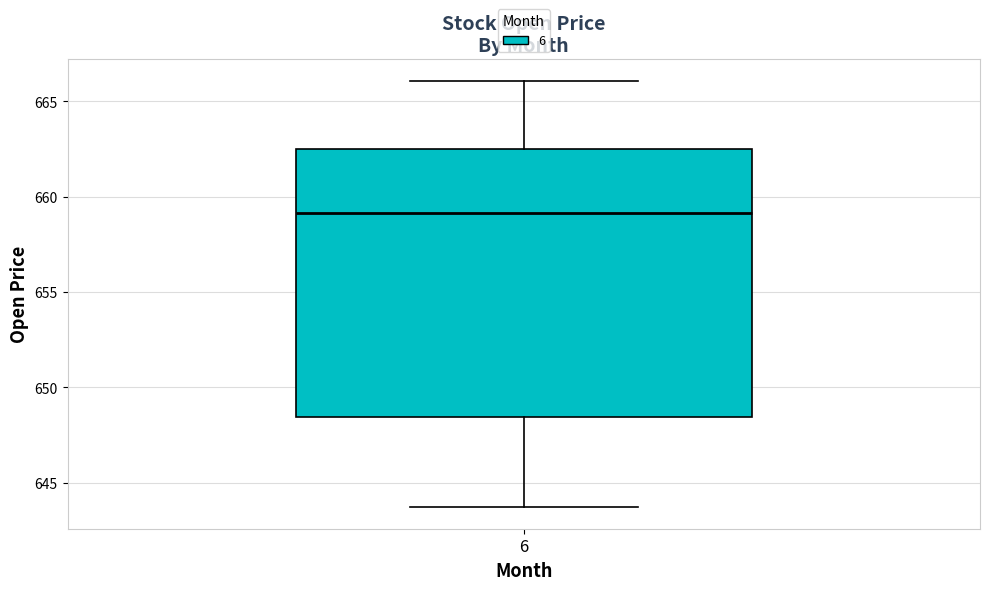

Where does the lower whisker of the box at x = 6 end on the y-axis? The values are not printed on the chart, so give them approximately, as read against the axis.

643.5